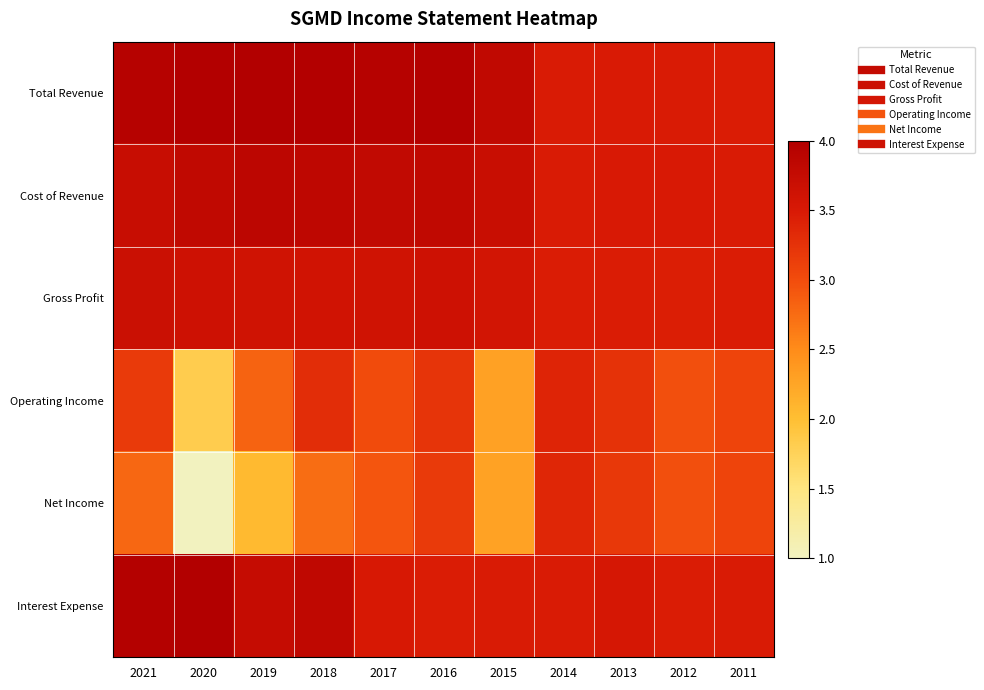

Reading right to left, what are all the values shown in this chart?

Total Revenue: 2011=3.5	2012=3.5	2013=3.5	2014=3.5	2015=3.8	2016=4.0	2017=3.9	2018=4.0	2019=4.0	2020=4.0	2021=3.9
Cost of Revenue: 2011=3.5	2012=3.5	2013=3.5	2014=3.5	2015=3.7	2016=3.8	2017=3.8	2018=3.8	2019=3.9	2020=3.8	2021=3.7
Gross Profit: 2011=3.5	2012=3.4	2013=3.5	2014=3.5	2015=3.6	2016=3.6	2017=3.6	2018=3.6	2019=3.6	2020=3.6	2021=3.7
Operating Income: 2011=3.1	2012=3.0	2013=3.3	2014=3.4	2015=2.3	2016=3.2	2017=3.0	2018=3.3	2019=2.8	2020=1.8	2021=3.2
Net Income: 2011=3.1	2012=3.0	2013=3.2	2014=3.4	2015=2.3	2016=3.2	2017=2.9	2018=2.7	2019=2.1	2020=1.0	2021=2.8
Interest Expense: 2011=3.5	2012=3.5	2013=3.5	2014=3.5	2015=3.5	2016=3.5	2017=3.5	2018=3.8	2019=3.7	2020=4.0	2021=4.0